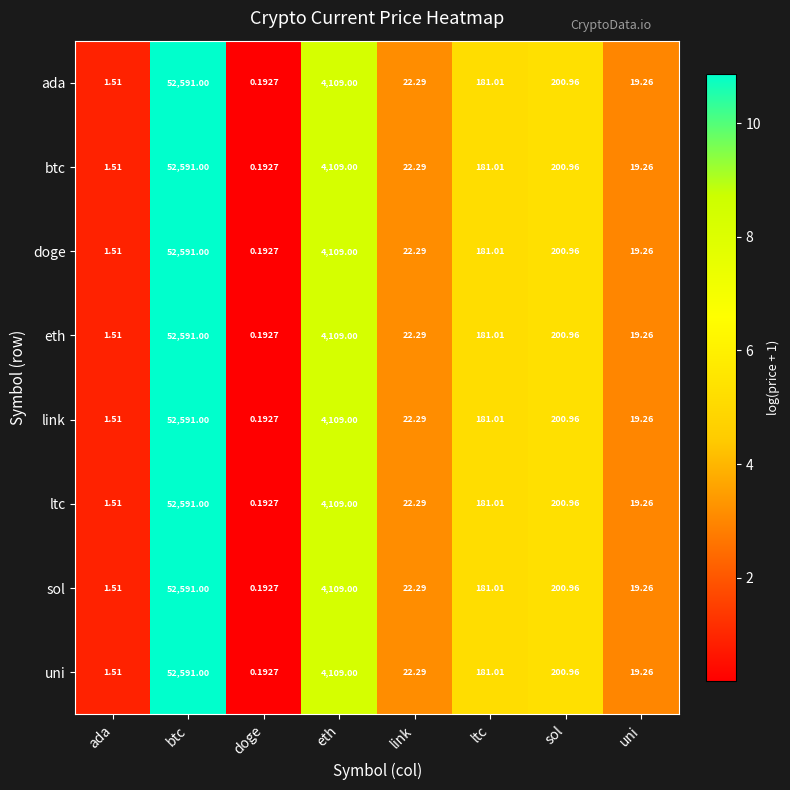

What is the total value across all series at ltc?

1448.1